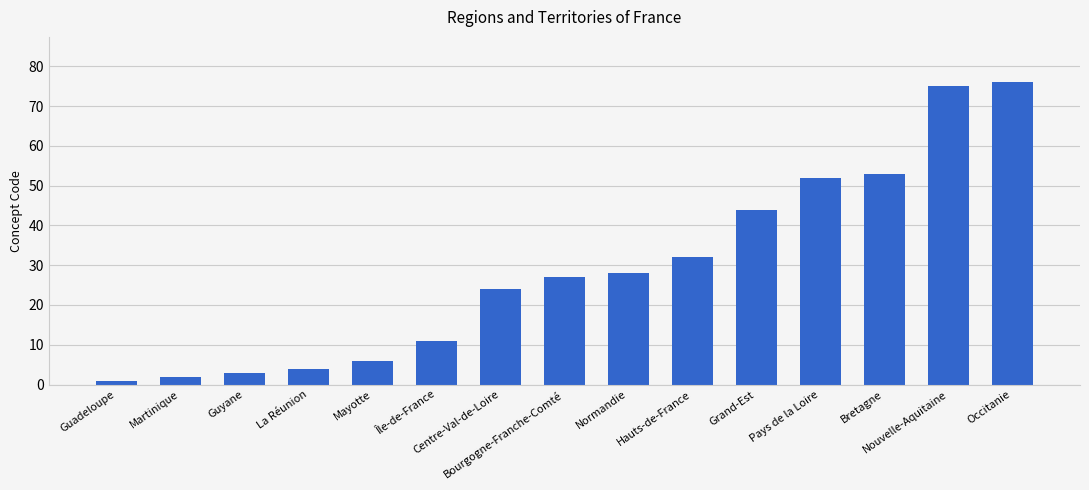

What is the average value?

29